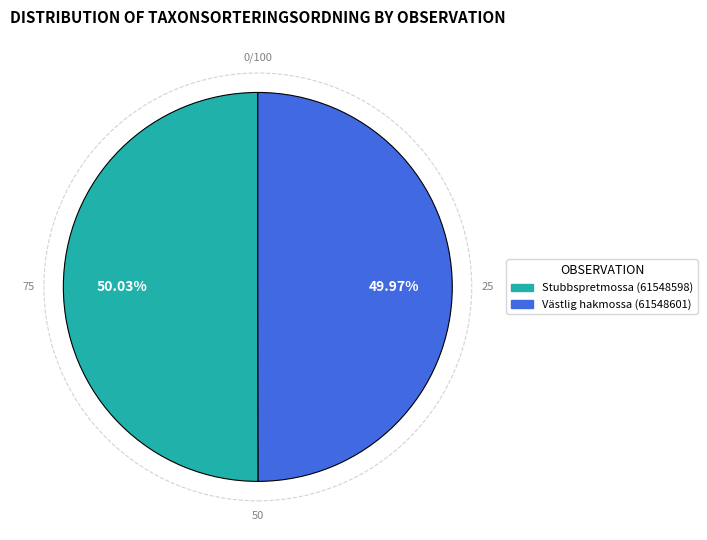

To the nearest percent, what is the average slice percentage?

50%